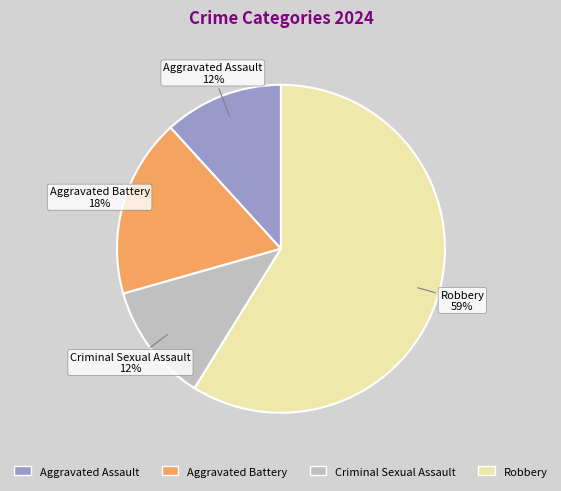

Does any single category account for the majority?

Yes